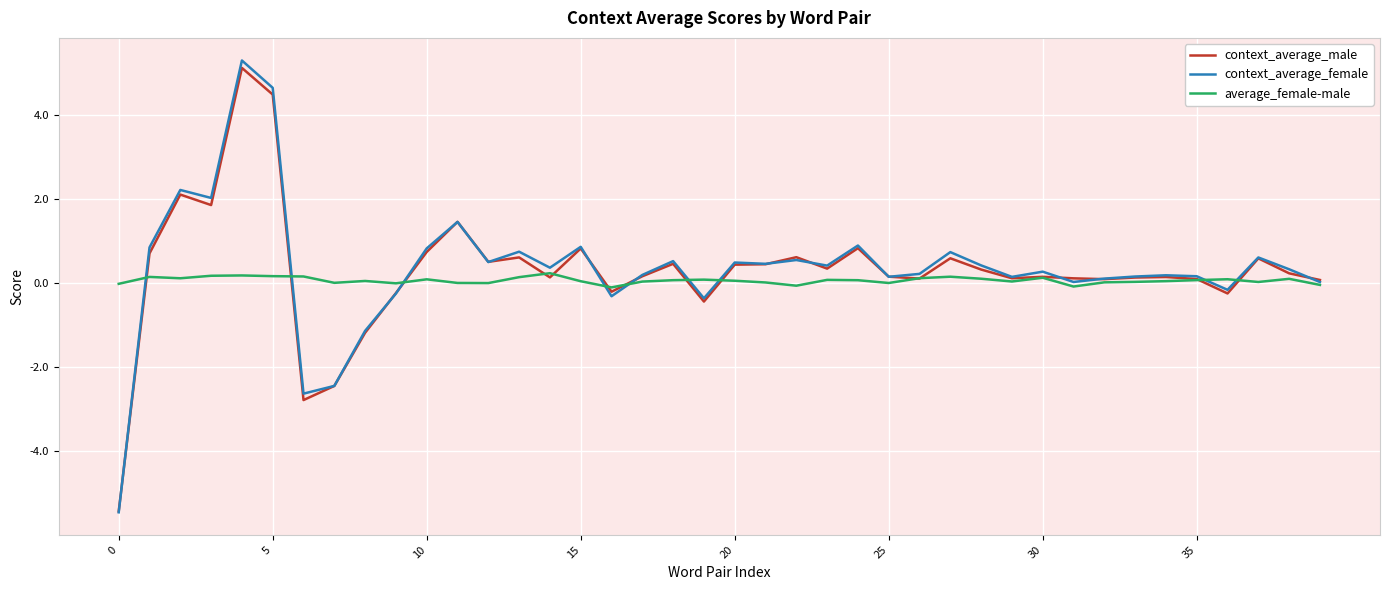

What is the smallest value displayed?

-5.5